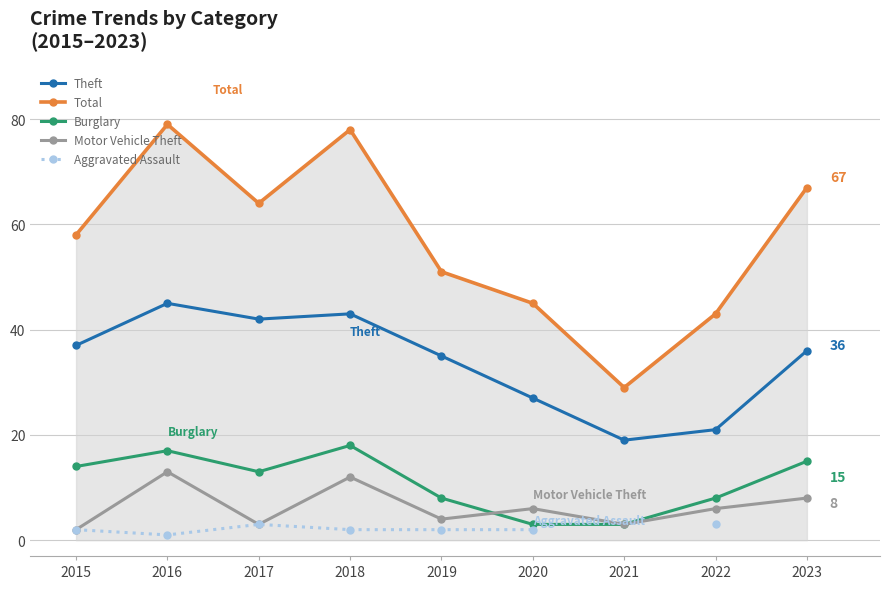

How many interior local valleys does the Aggravated Assault series have?

1